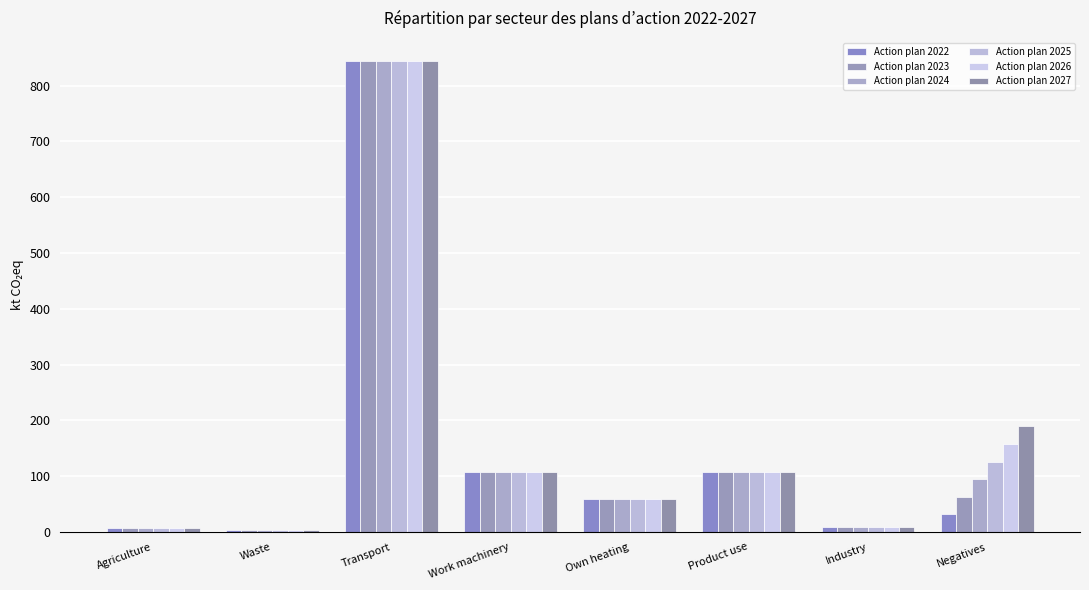

What is the minimum value shown in the chart?

3.1